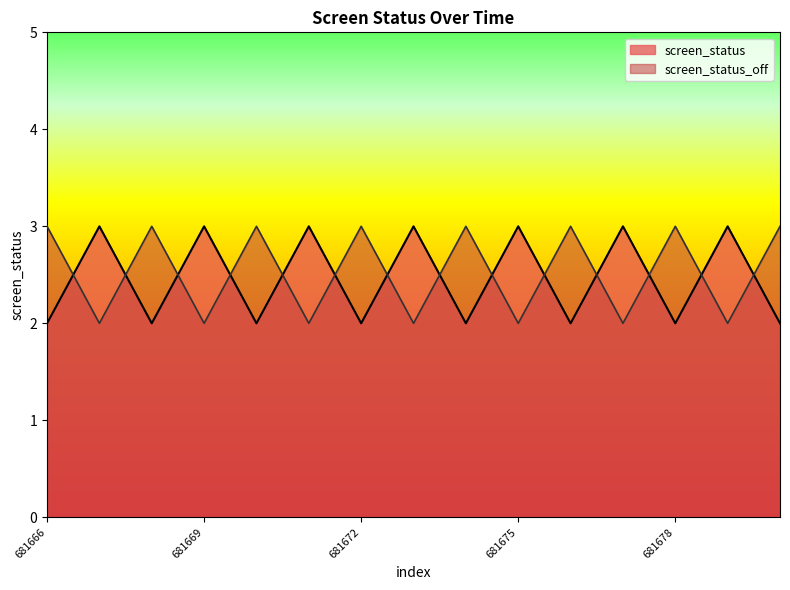

How many categories are shown in the chart?

15